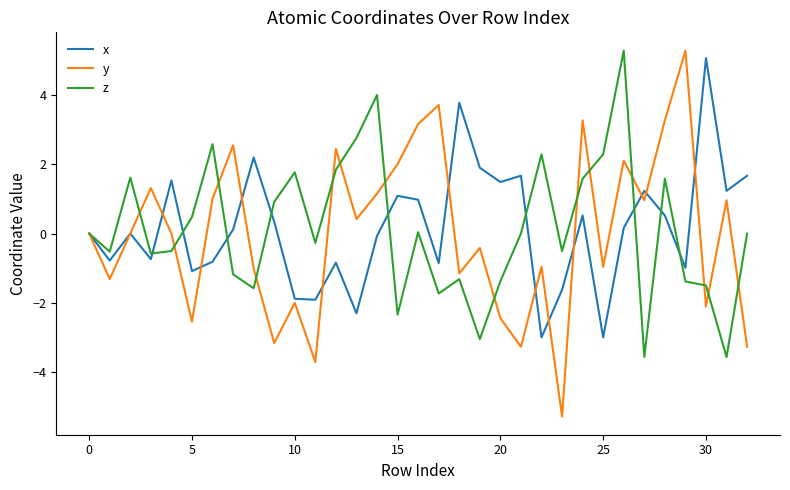

What is the highest value of the z series?

5.3